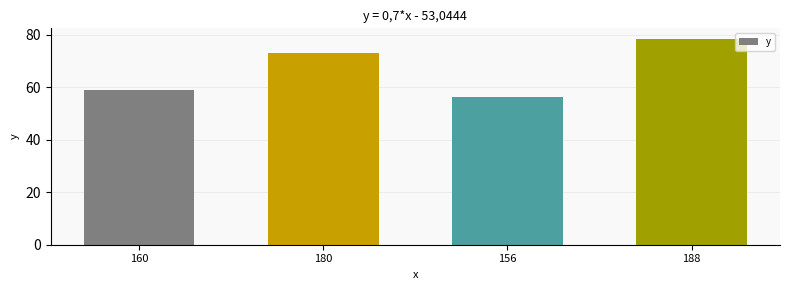

Rank the categories by value from lowest to highest.

156, 160, 180, 188